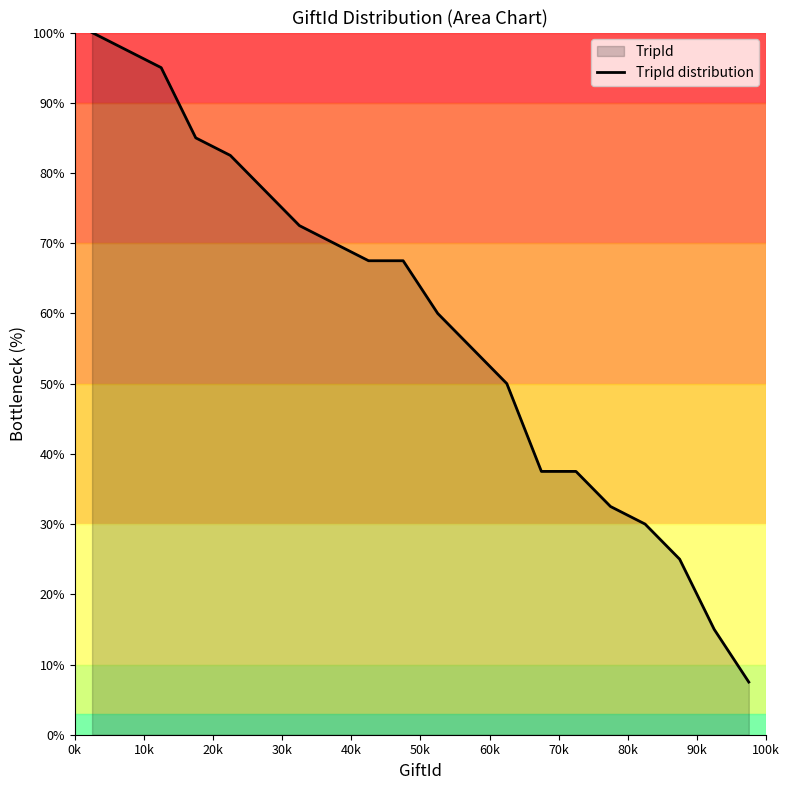

What is the difference between the maximum and minimum values?

92.5